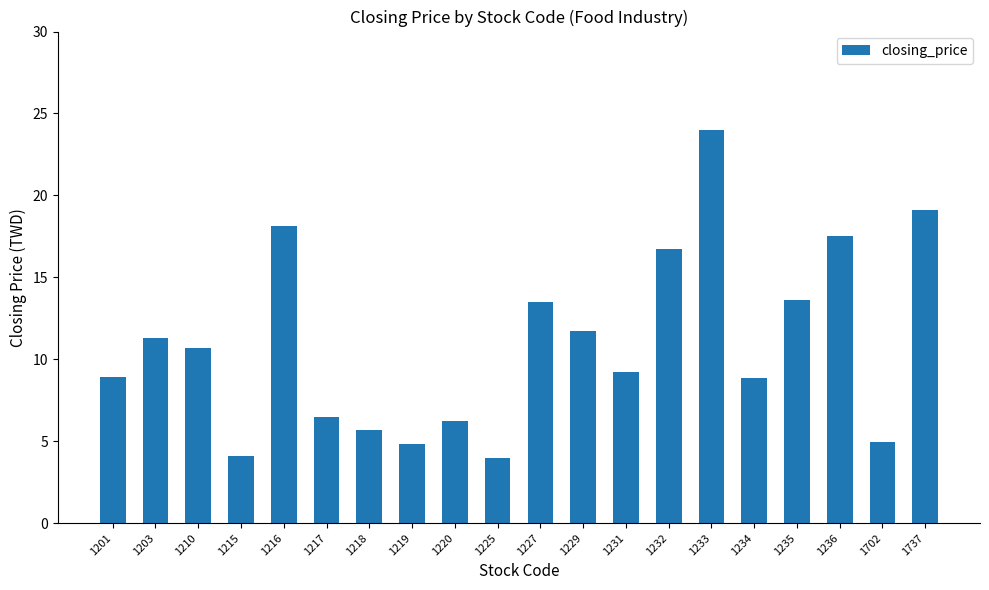

What is the maximum value shown in the chart?

24.0